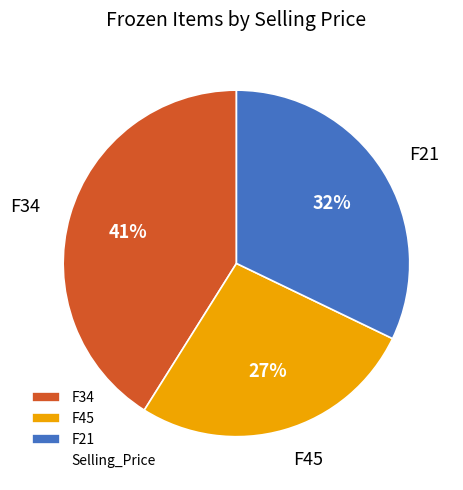

Between F21 and F34, which is larger?

F34